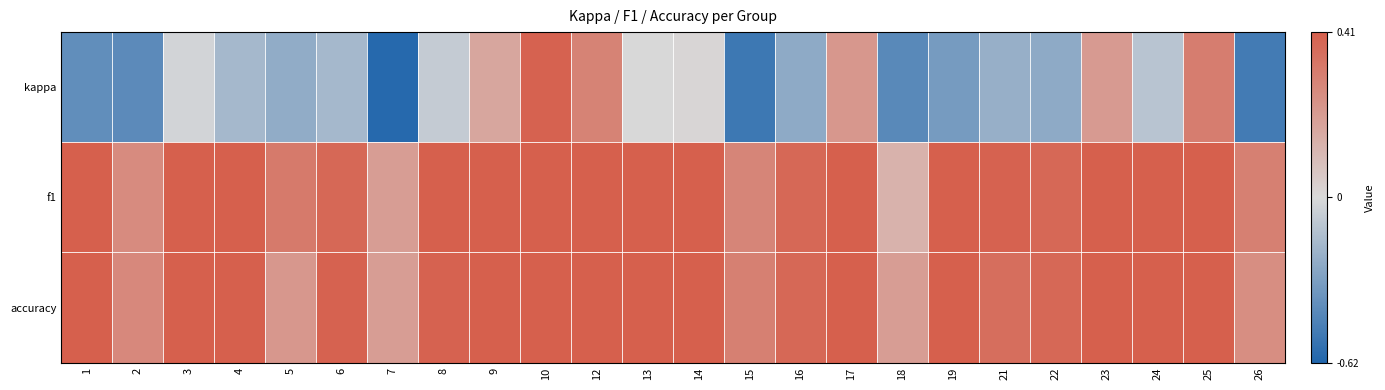

Rank the series at 15 from highest to lowest value.

accuracy, f1, kappa